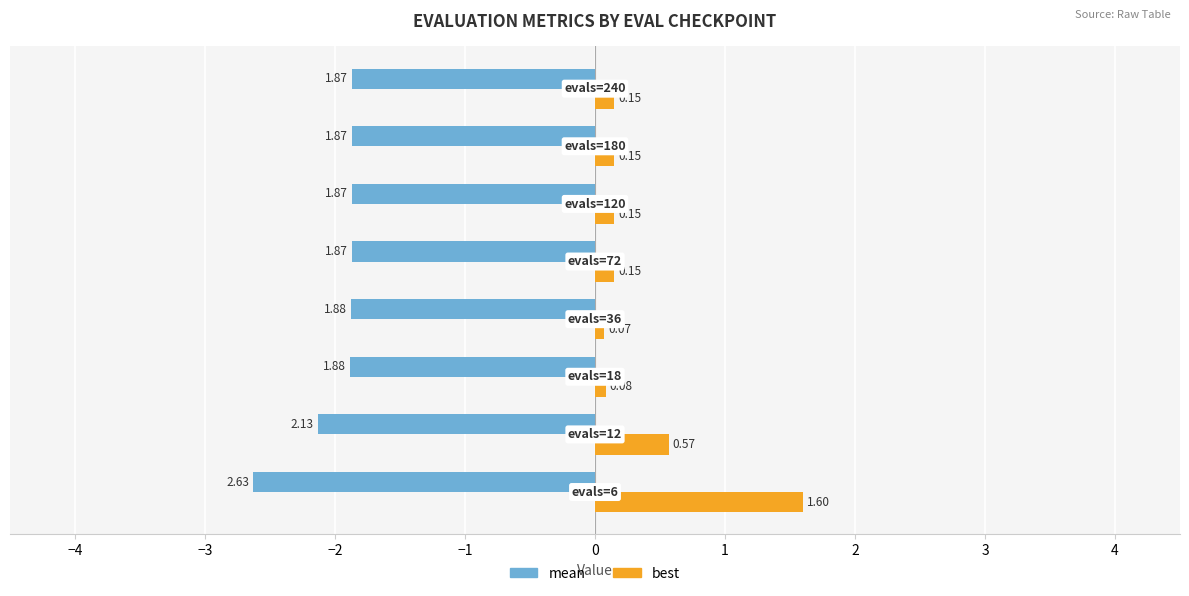

List the series in order of their overall mean, highest first.

best, mean